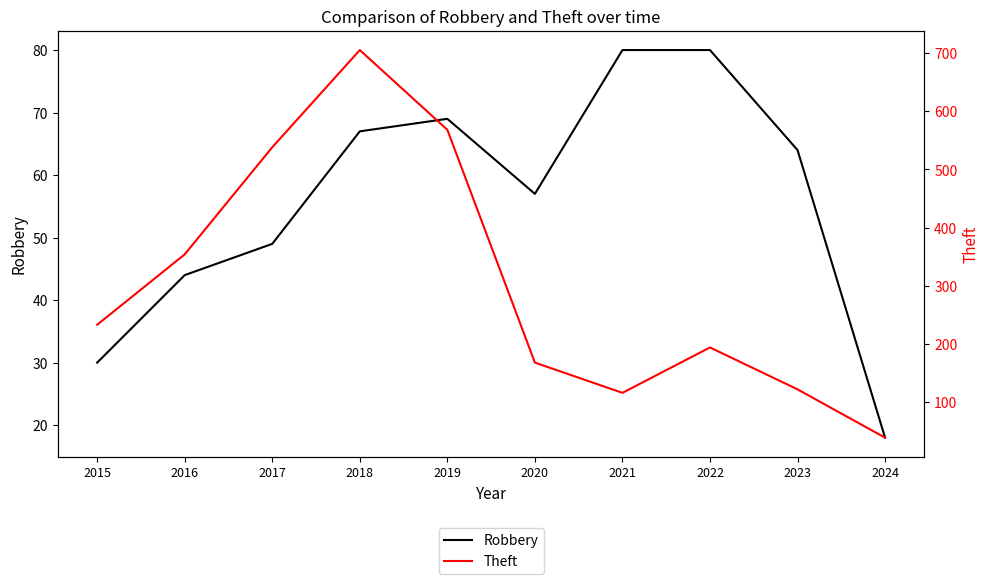

What is the value of the Theft point at the 4th from the left?

705